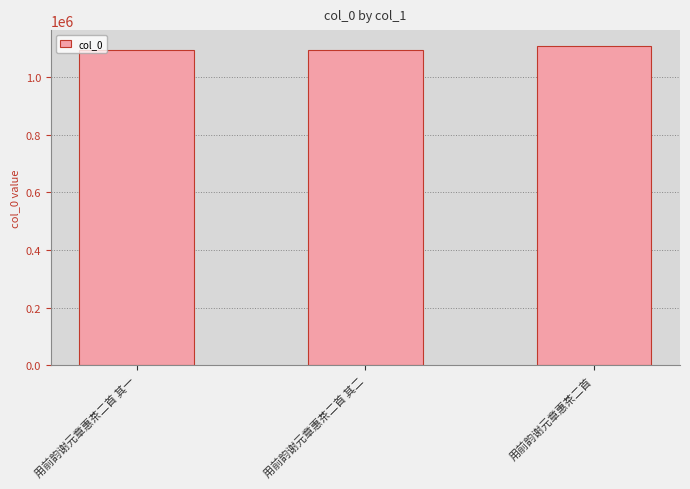

The value at 用前韵谢元章惠茶二首 is 428667. True or false?

False